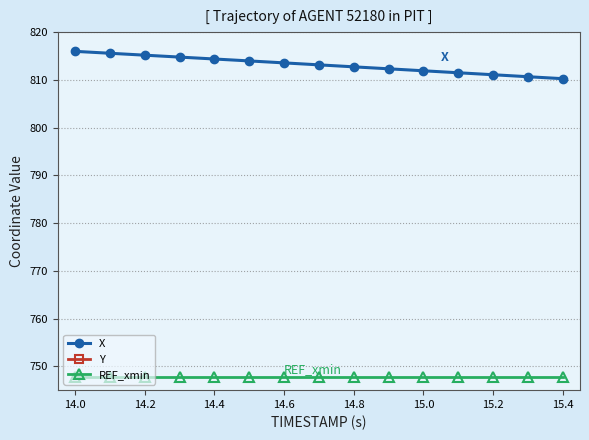

True or false: X and REF_xmin cross at least once.

False